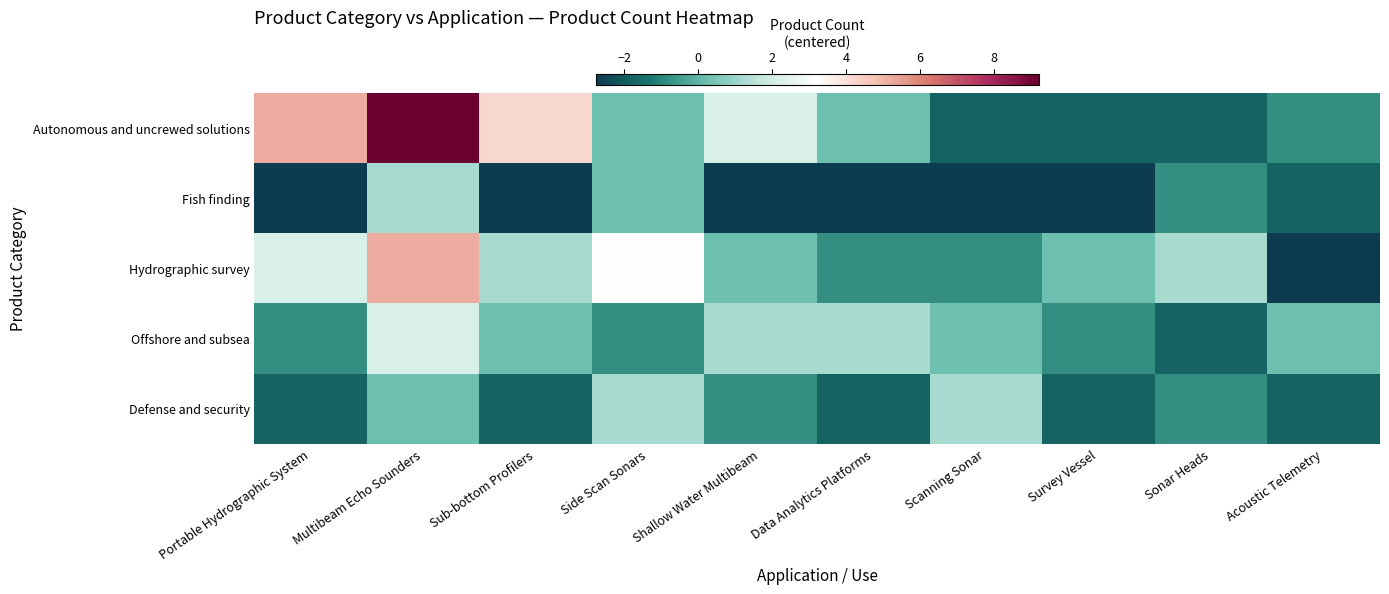

Which label corresponds to the smallest value in the chart?

Portable Hydrographic System